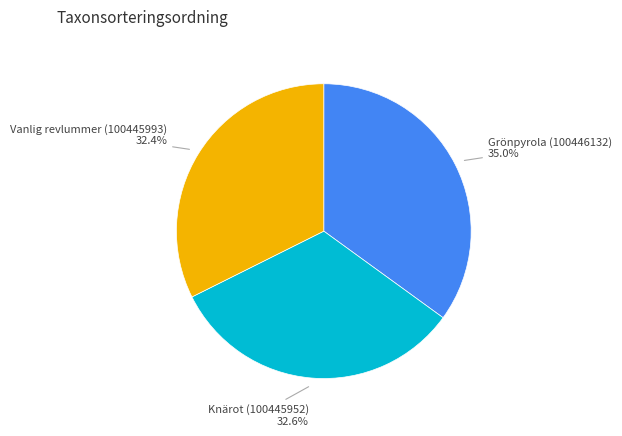

To the nearest percent, what is the difference between the Grönpyrola (100446132) and Vanlig revlummer (100445993) slice percentages?

3%